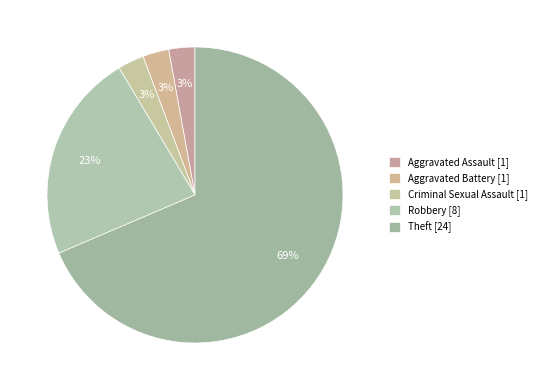

To the nearest percent, what is the combined percentage of Aggravated Assault and Aggravated Battery?

6%